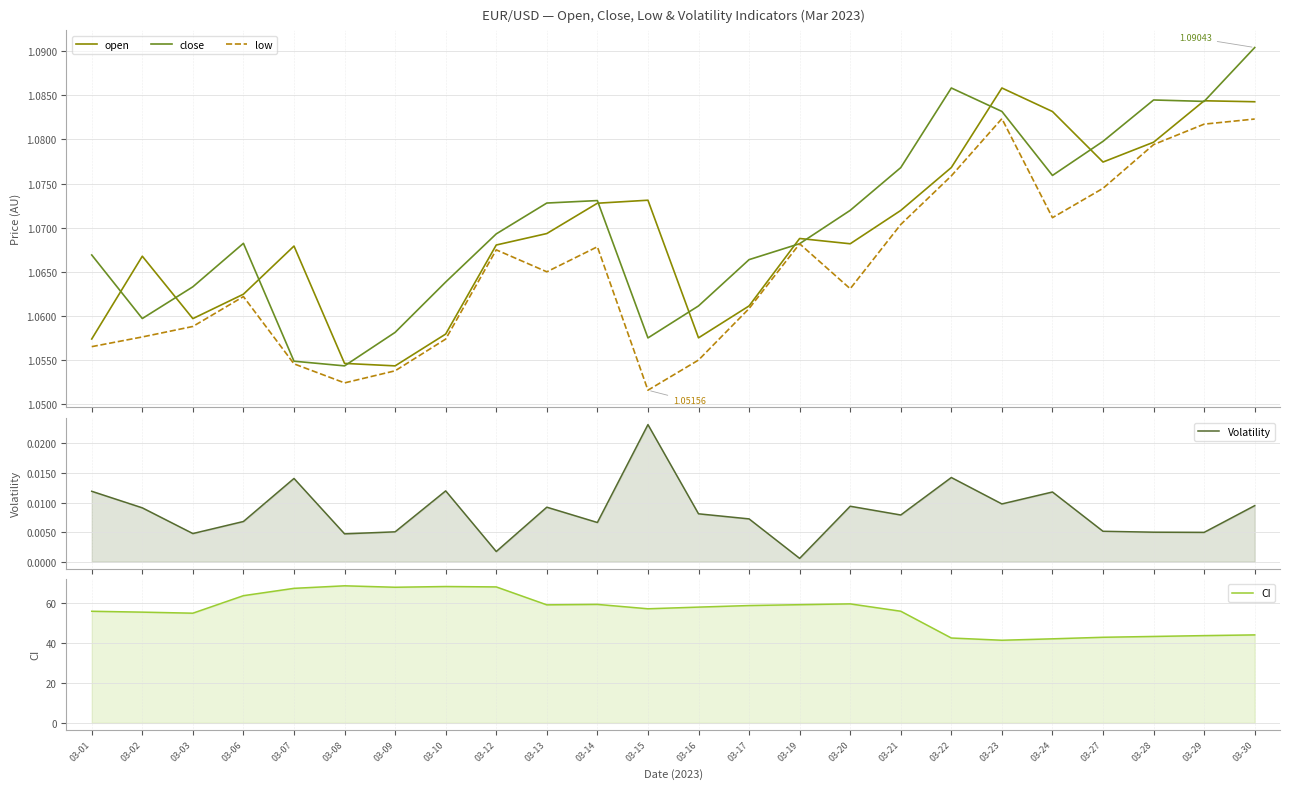

Reading left to right, transcribe all the data shown in this chart.

open: 1.1	1.1	1.1	1.1	1.1	1.1	1.1	1.1	1.1	1.1	1.1	1.1	1.1	1.1	1.1	1.1	1.1	1.1	1.1	1.1	1.1	1.1	1.1	1.1
close: 1.1	1.1	1.1	1.1	1.1	1.1	1.1	1.1	1.1	1.1	1.1	1.1	1.1	1.1	1.1	1.1	1.1	1.1	1.1	1.1	1.1	1.1	1.1	1.1
low: 1.1	1.1	1.1	1.1	1.1	1.1	1.1	1.1	1.1	1.1	1.1	1.1	1.1	1.1	1.1	1.1	1.1	1.1	1.1	1.1	1.1	1.1	1.1	1.1
Volatility: 0.0	0.0	0.0	0.0	0.0	0.0	0.0	0.0	0.0	0.0	0.0	0.0	0.0	0.0	0.0	0.0	0.0	0.0	0.0	0.0	0.0	0.0	0.0	0.0
CI: 55.9	55.5	54.9	63.7	67.4	68.6	67.9	68.3	68.1	59.1	59.3	57.1	58.0	58.8	59.2	59.6	55.9	42.5	41.4	42.1	42.9	43.3	43.7	44.1